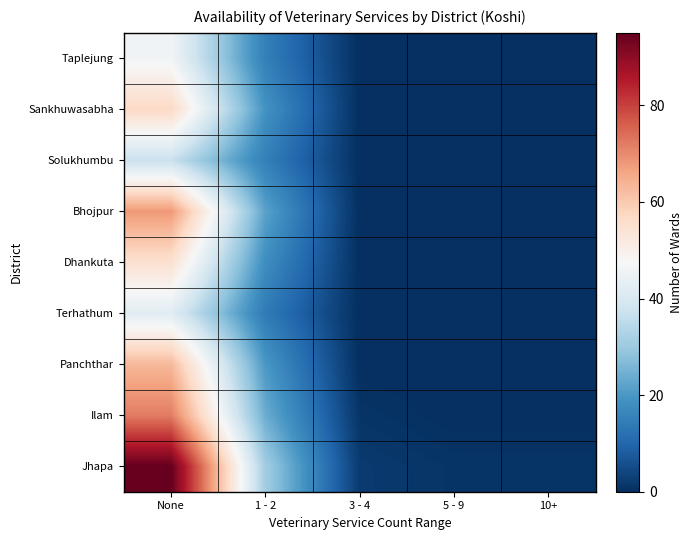

Reading left to right, extract all data points from this chart.

Taplejung: None=46	1 - 2=15	3 - 4=0	5 - 9=0	10+=0
Sankhuwasabha: None=57	1 - 2=19	3 - 4=0	5 - 9=0	10+=0
Solukhumbu: None=37	1 - 2=15	3 - 4=0	5 - 9=0	10+=0
Bhojpur: None=68	1 - 2=22	3 - 4=0	5 - 9=0	10+=0
Dhankuta: None=55	1 - 2=18	3 - 4=0	5 - 9=0	10+=0
Terhathum: None=42	1 - 2=14	3 - 4=0	5 - 9=0	10+=0
Panchthar: None=63	1 - 2=20	3 - 4=0	5 - 9=0	10+=0
Ilam: None=72	1 - 2=24	3 - 4=1	5 - 9=0	10+=0
Jhapa: None=95	1 - 2=31	3 - 4=2	5 - 9=1	10+=1